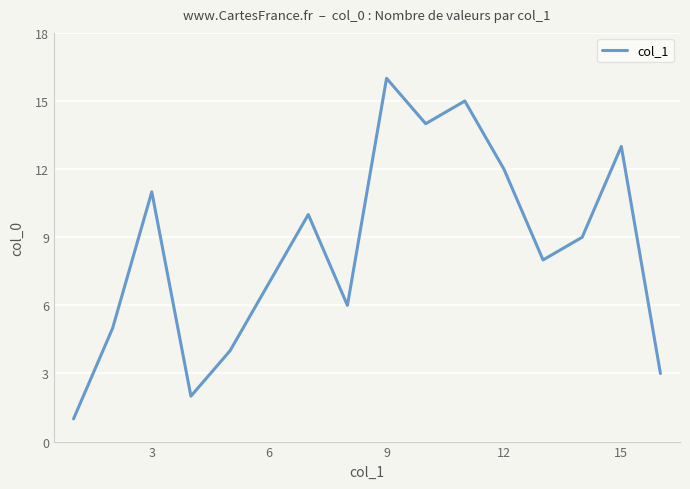

What is the minimum value shown in the chart?

1